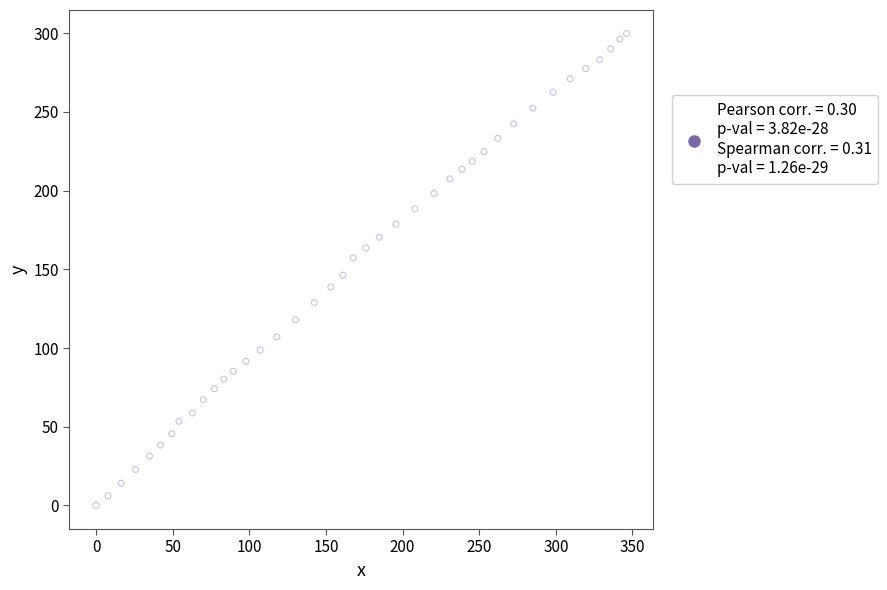

What is the range of Y values (max minus min)?

299.8